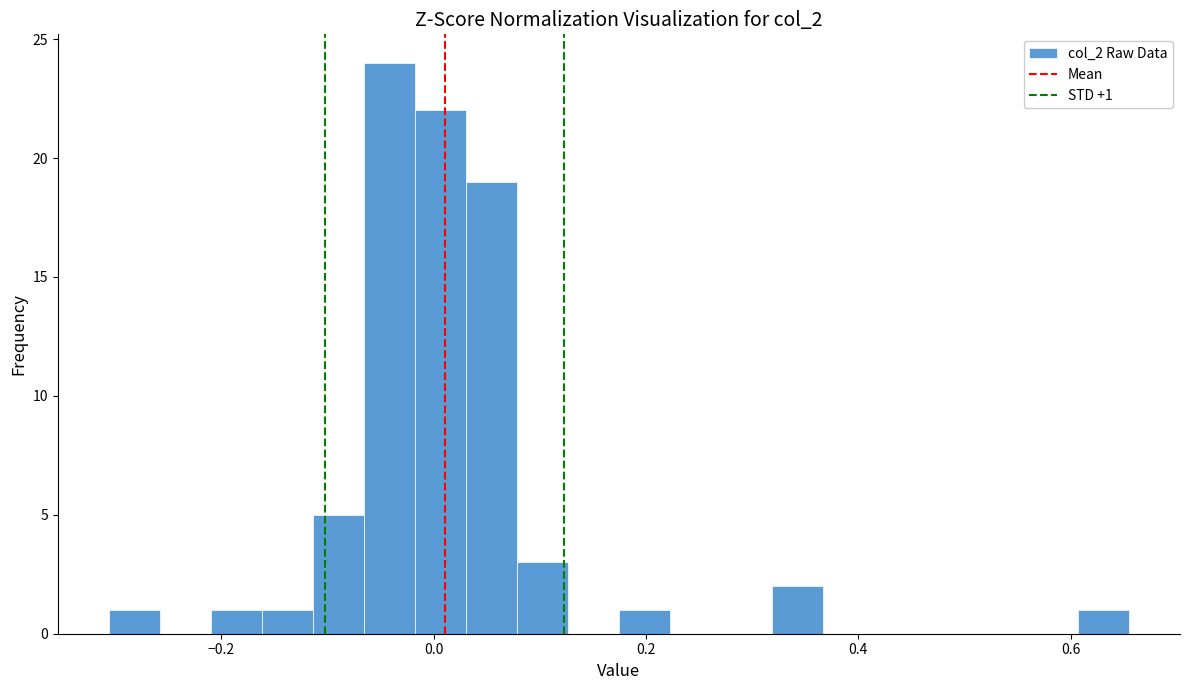

Around what value on the x-axis is the tallest bar? Give the approximate position of its centre, as read against the axis.

-0.04